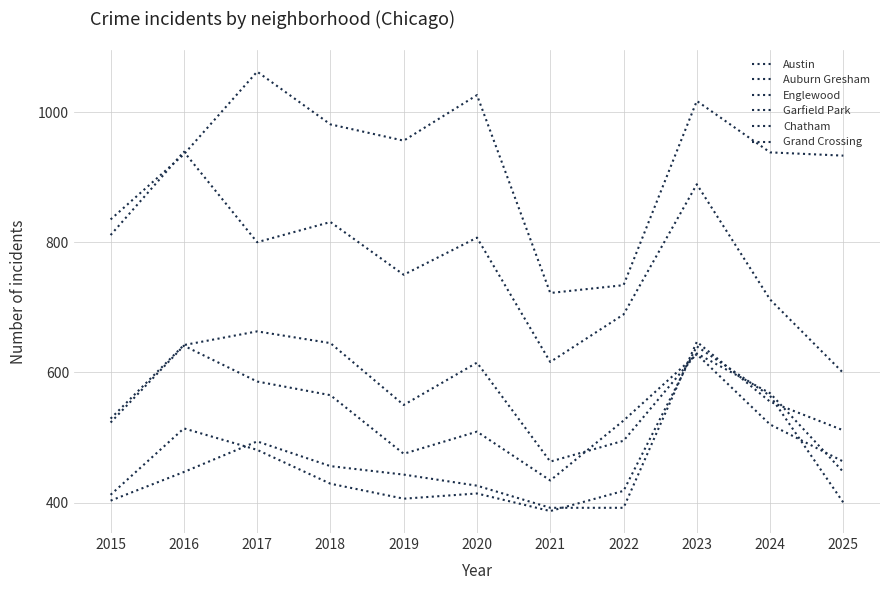

Which has a higher value, 2016 or 2023?

2023